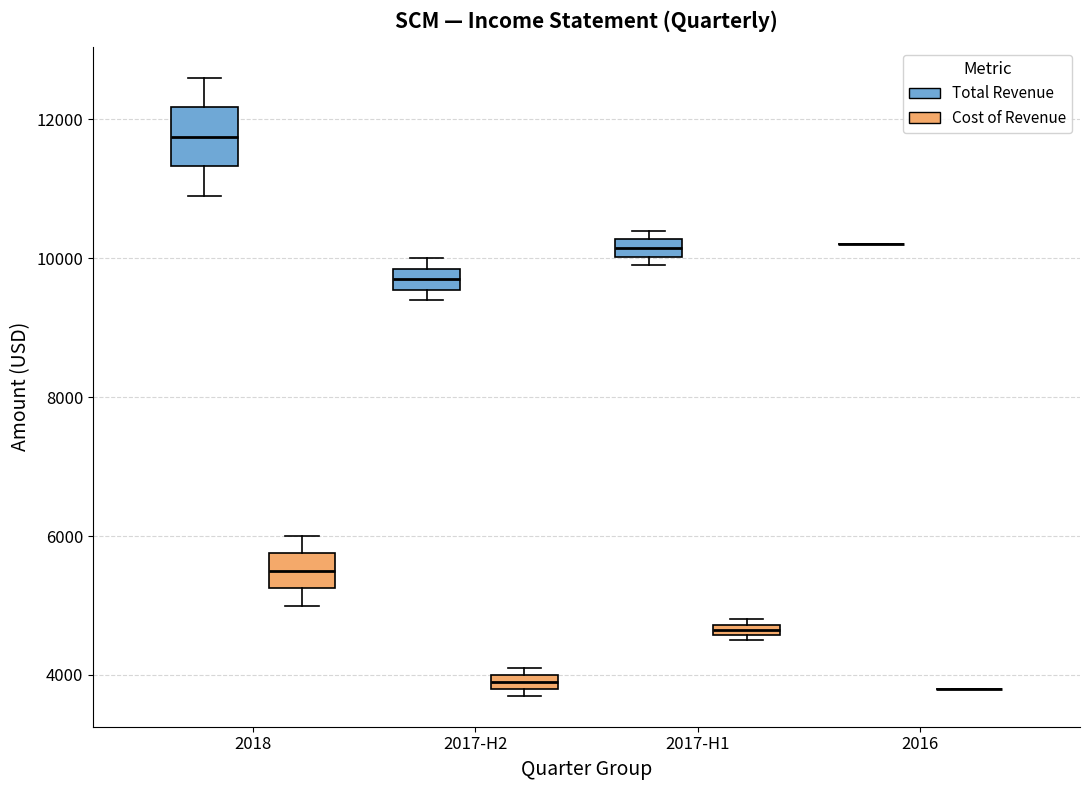

Which box is the tallest, from its lower edge to its upper edge?

2018 (Total Revenue)